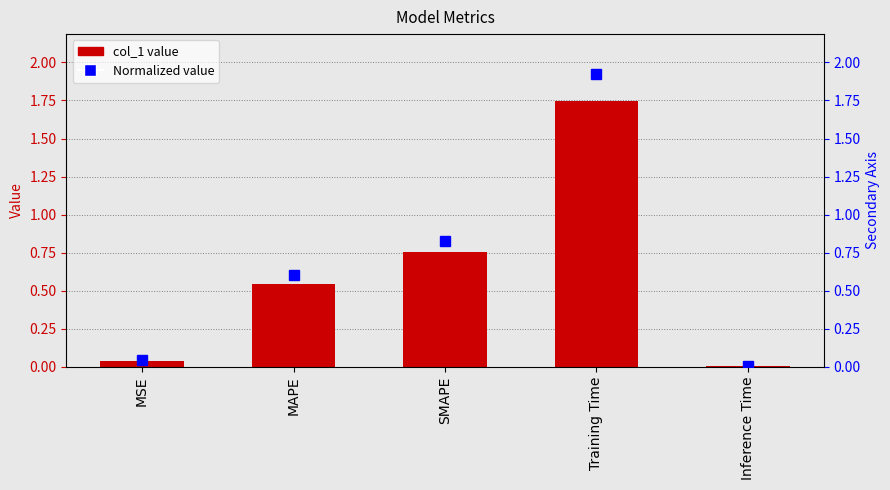

Where is Normalized col_1 nearest to the value 0?

Inference Time